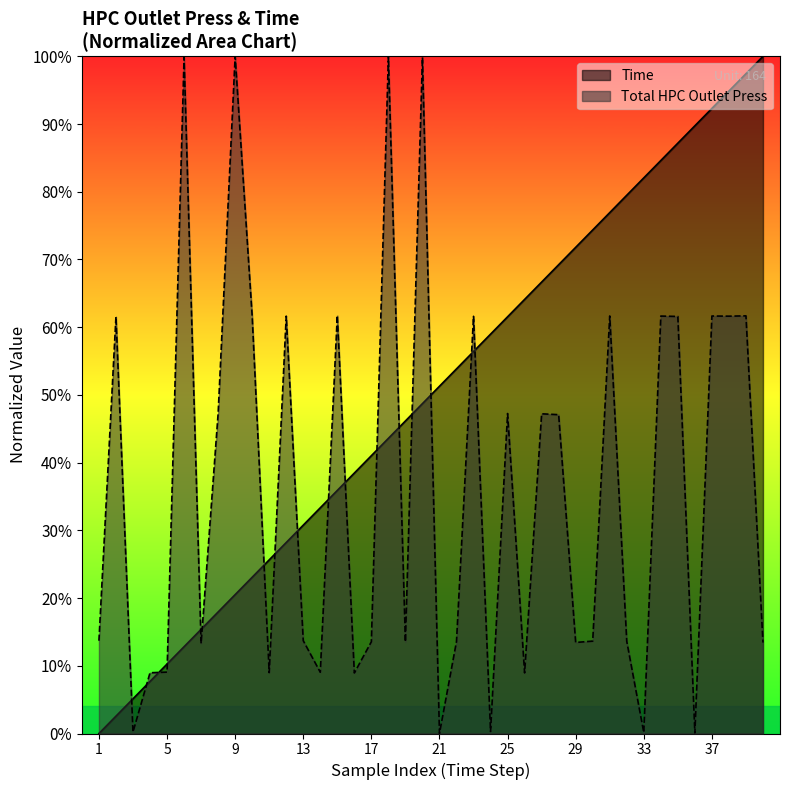

What is the sum of the Total HPC Outlet Press values at 23 and 4?

0.7